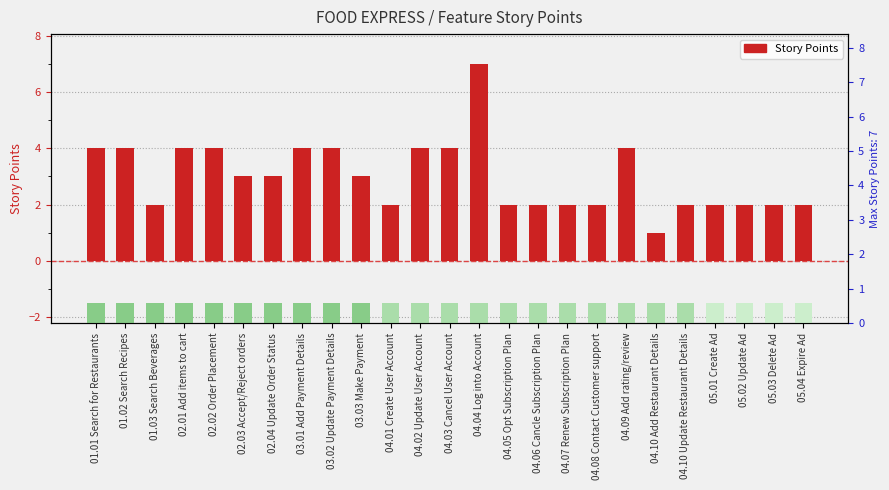

Reading left to right, extract all data points from this chart.

4	4	2	4	4	3	3	4	4	3	2	4	4	7	2	2	2	2	4	1	2	2	2	2	2